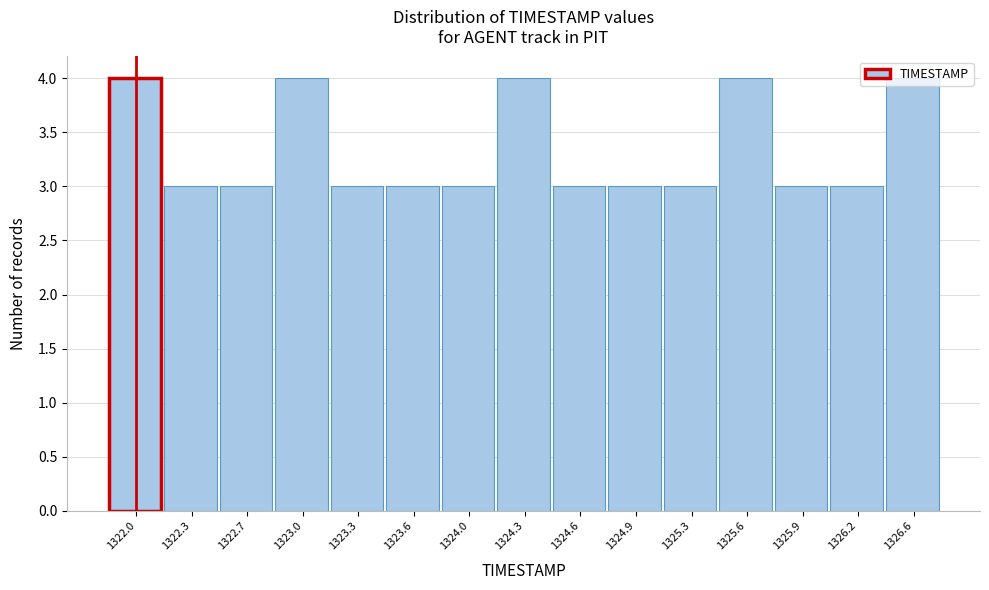

What is the greatest value displayed?

4